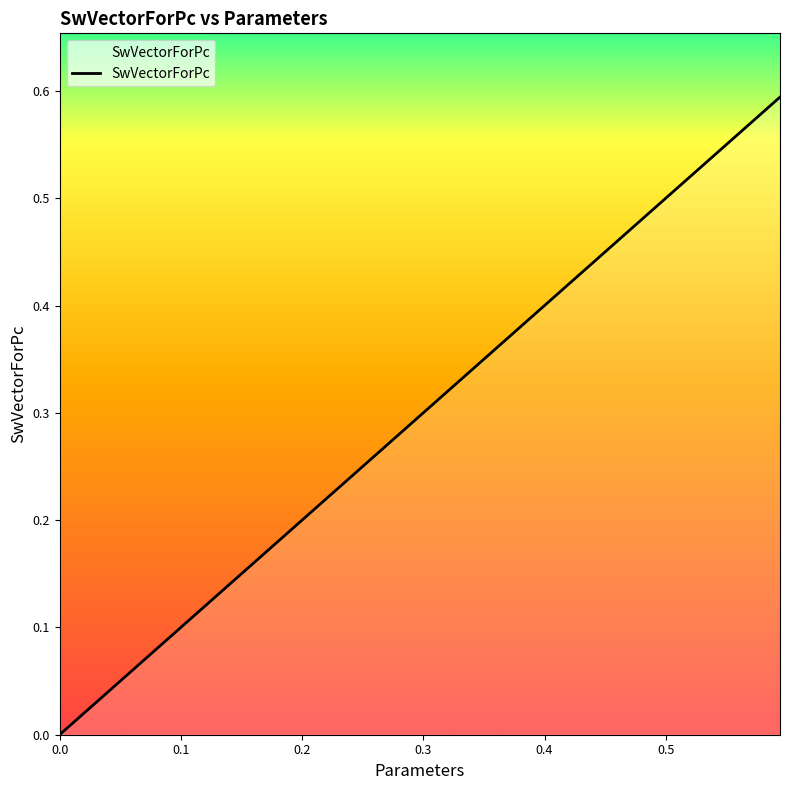

Reading right to left, transcribe all the data shown in this chart.

0.6	0.6	0.6	0.6	0.6	0.6	0.6	0.6	0.6	0.6	0.5	0.4	0.3	0.2	0.0